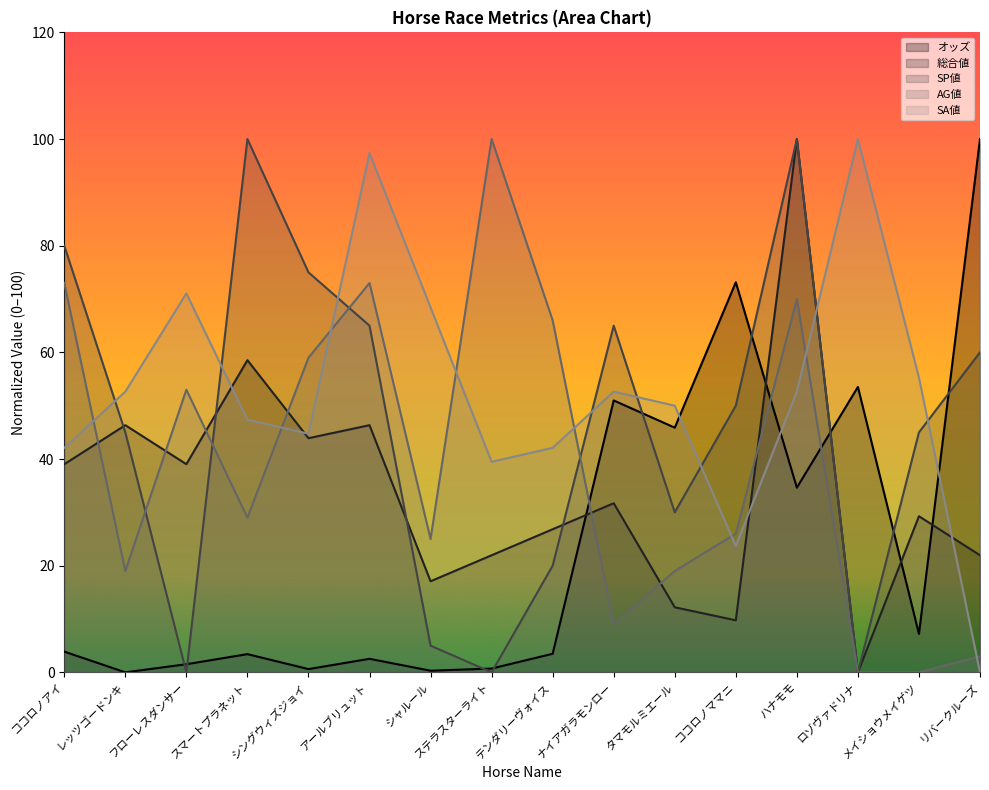

Reading left to right, transcribe all the data shown in this chart.

オッズ: 3.9	0.0	1.5	3.4	0.6	2.5	0.3	0.7	3.5	51.0	45.9	73.1	34.6	53.5	7.2	100.0
総合値: 39.0	46.3	39.0	58.5	43.9	46.3	17.1	22.0	26.8	31.7	12.2	9.8	100.0	0.0	29.3	22.0
SP値: 80.0	45.0	0.0	100.0	75.0	65.0	5.0	0.0	20.0	65.0	30.0	50.0	100.0	0.0	45.0	60.0
AG値: 73.0	19.0	53.0	29.0	59.0	73.0	25.0	100.0	66.0	9.0	19.0	26.0	70.0	0.0	0.0	3.0
SA値: 42.1	52.6	71.1	47.4	44.7	97.4	68.4	39.5	42.1	52.6	50.0	23.7	52.6	100.0	55.3	0.0